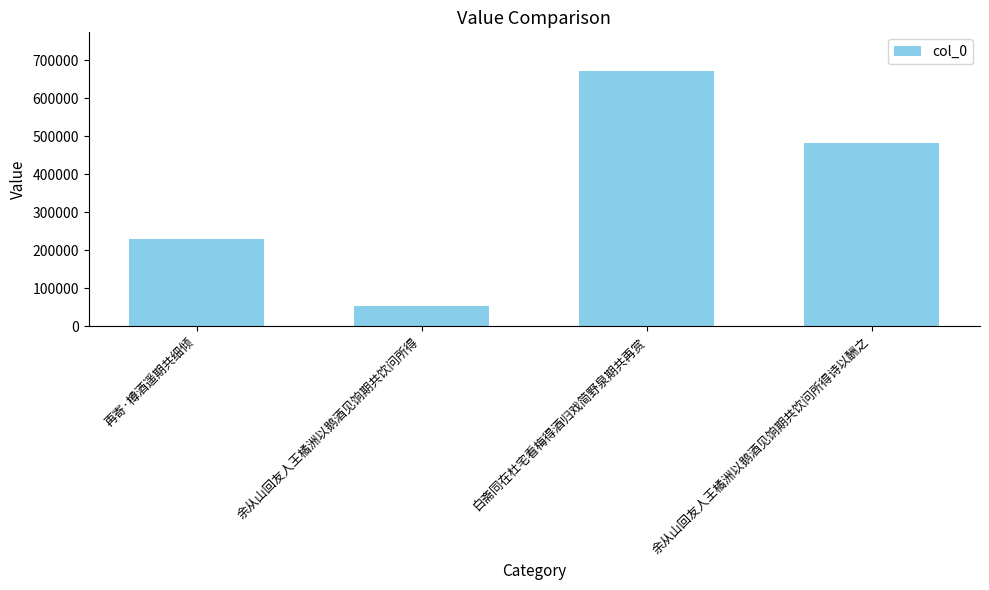

Where does the data first go above 483520?

白斋同在杜宅看梅得酒归戏简野泉期共再赏